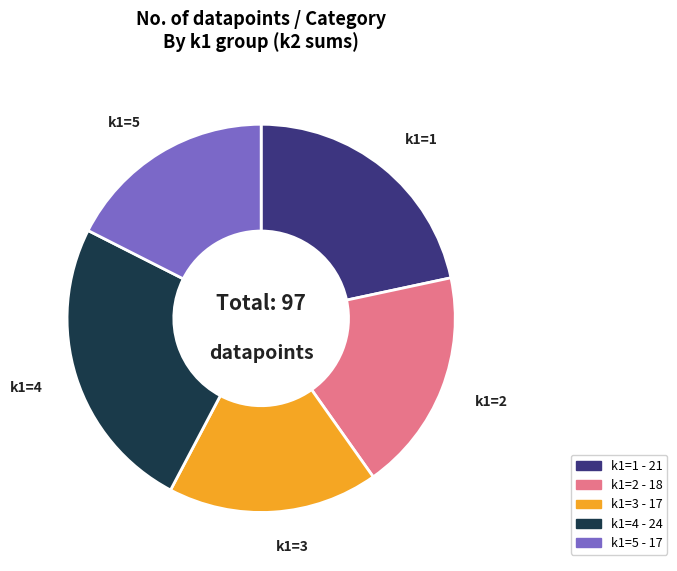

Count the number of slices in the pie.

5